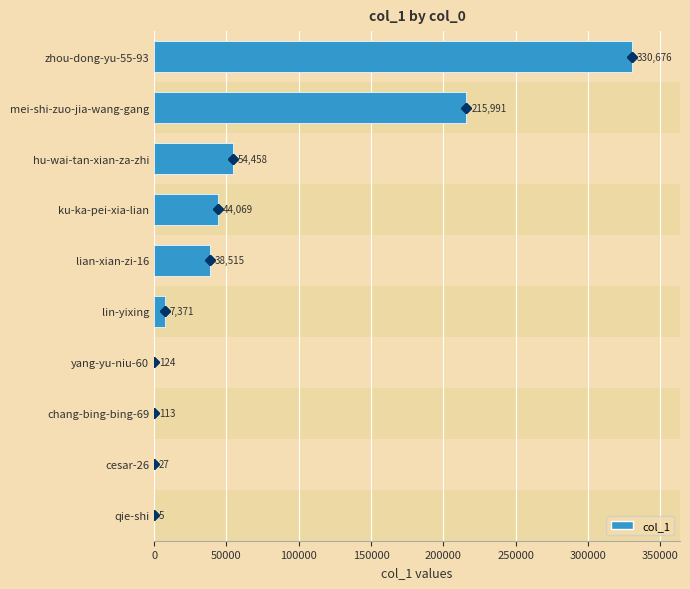

What is the minimum value shown in the chart?

5